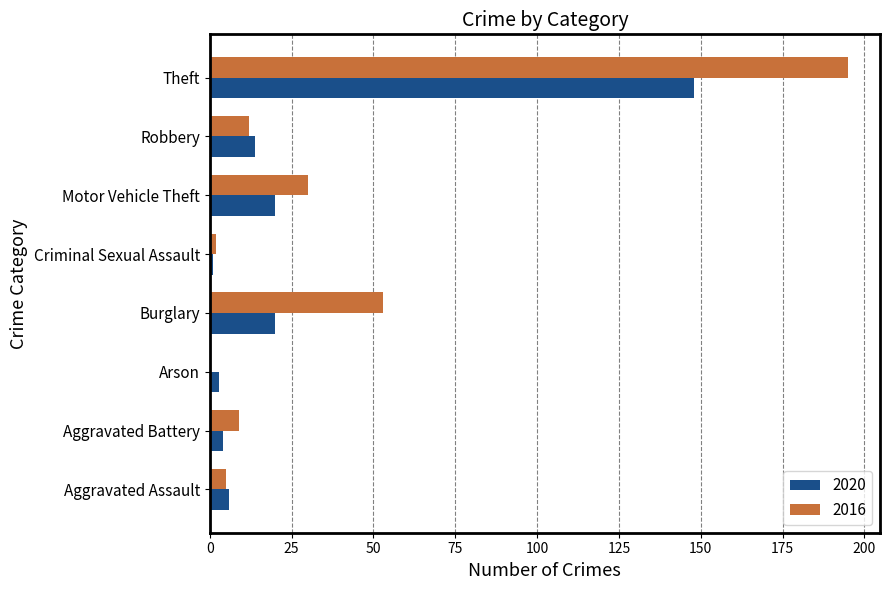

At which category is the sum across all series the highest?

Theft